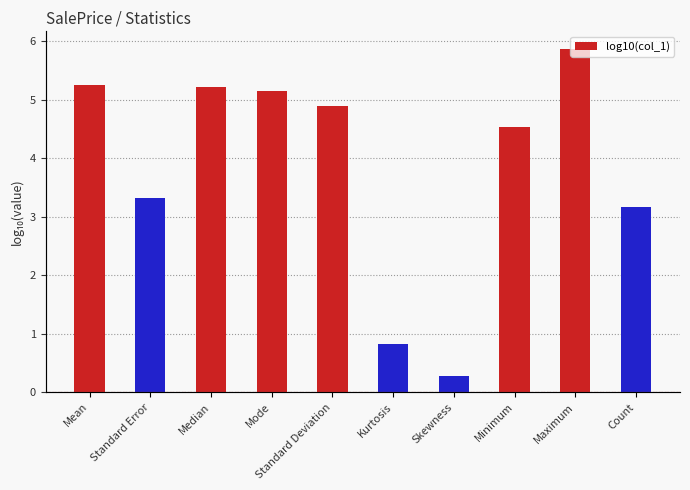

What is the minimum value shown in the chart?

0.3